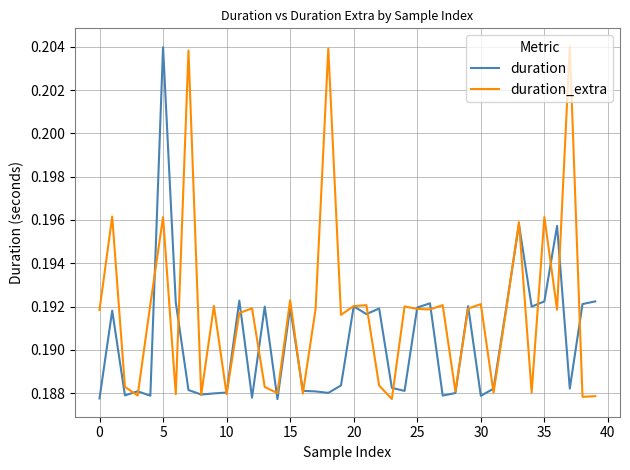

How many lines are shown in the chart?

2